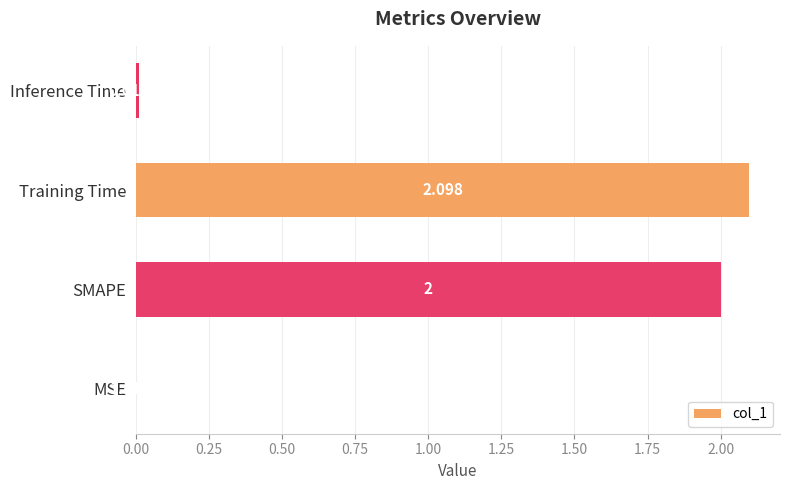

Count the number of data series in this chart.

1